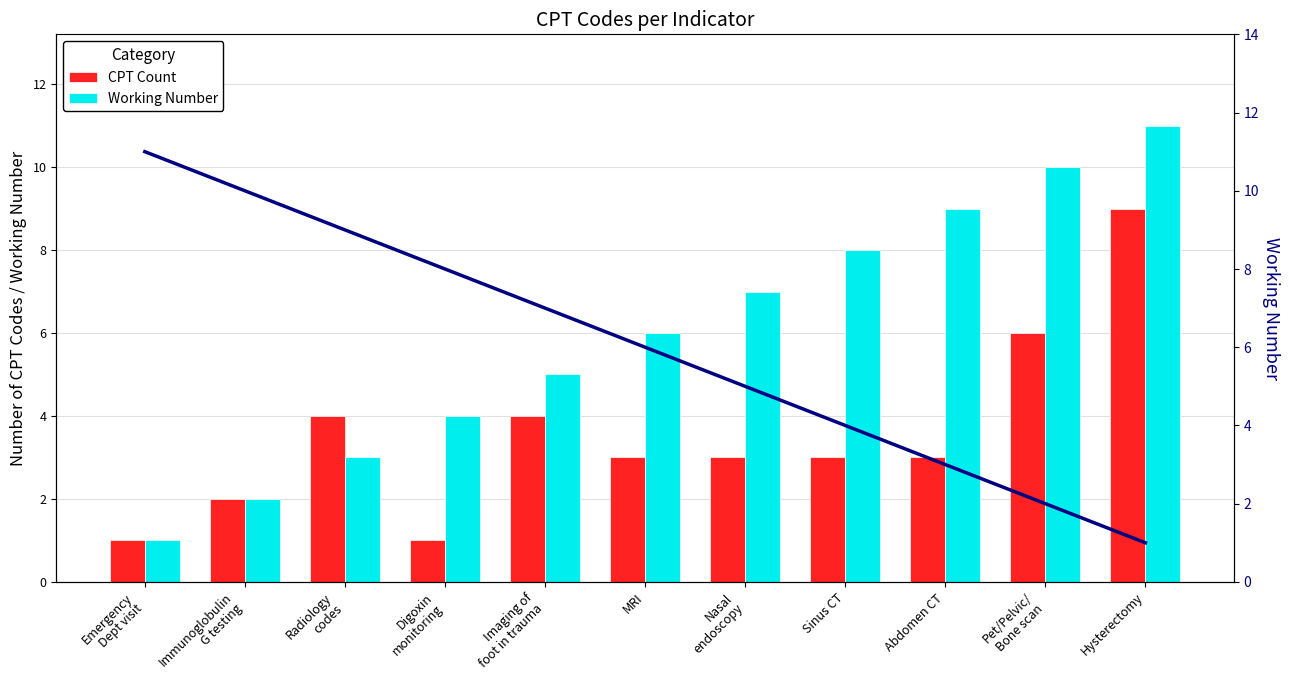

Which series changed the most between MRI and Sinus CT?

Working Number